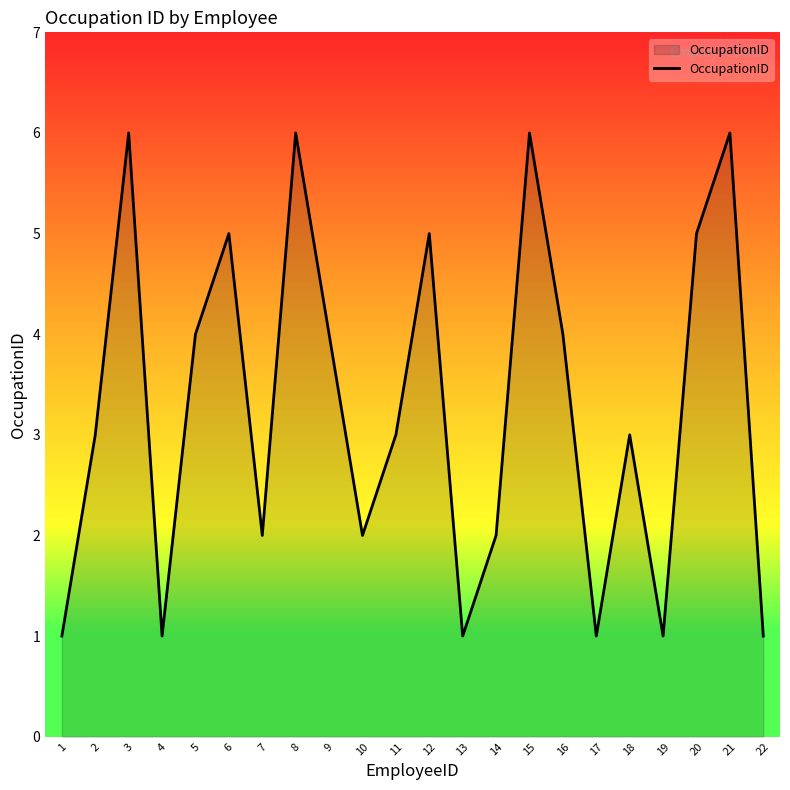

How many interior local peaks (higher than both neighbors) does the data have?

7